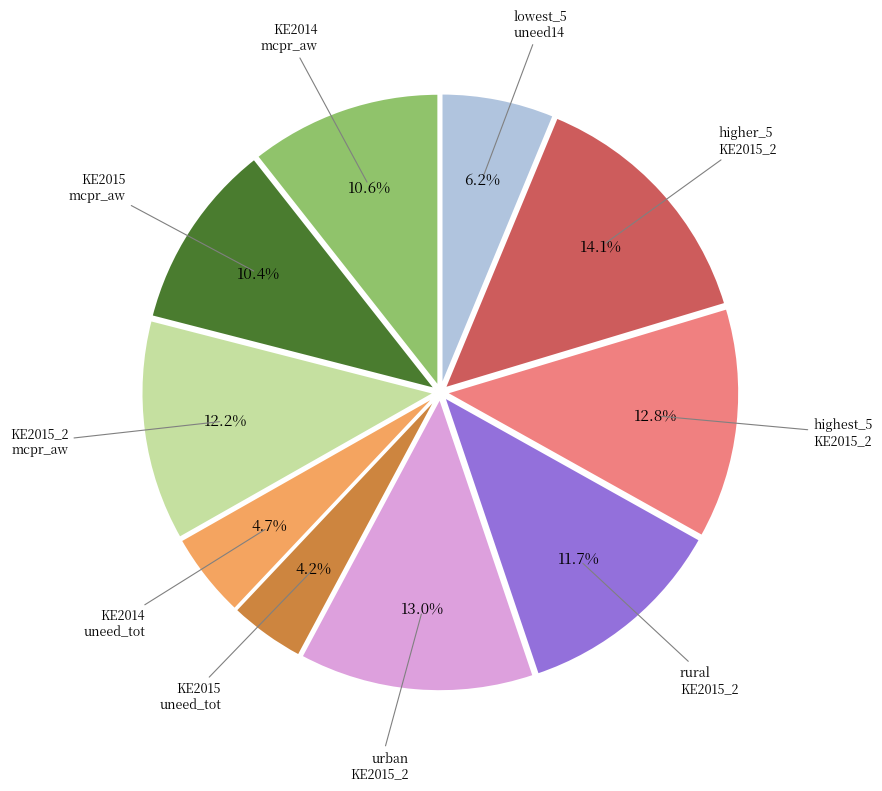

Is there a majority slice in this chart?

No